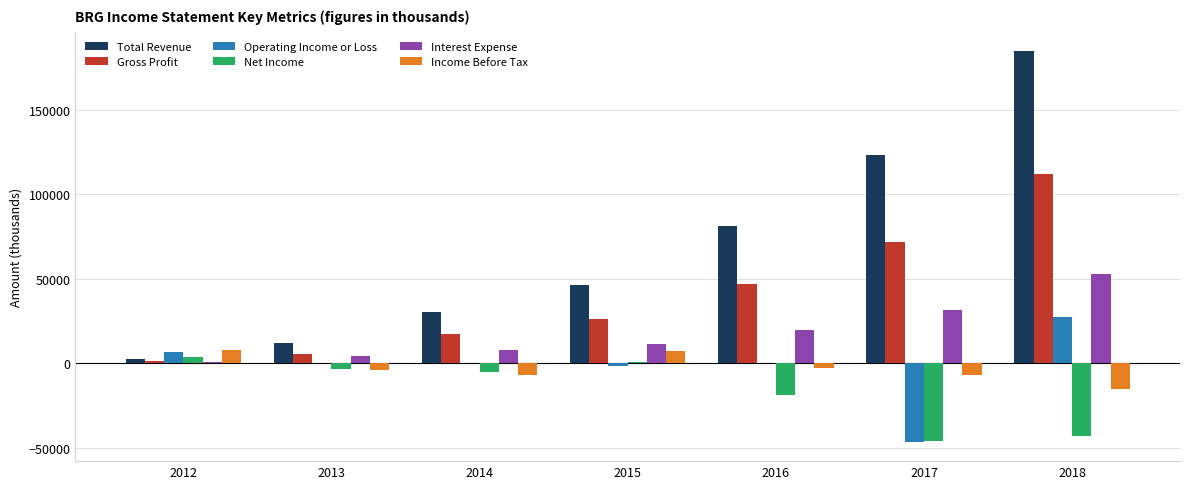

Are the bars grouped side by side (vs. stacked)?

Yes